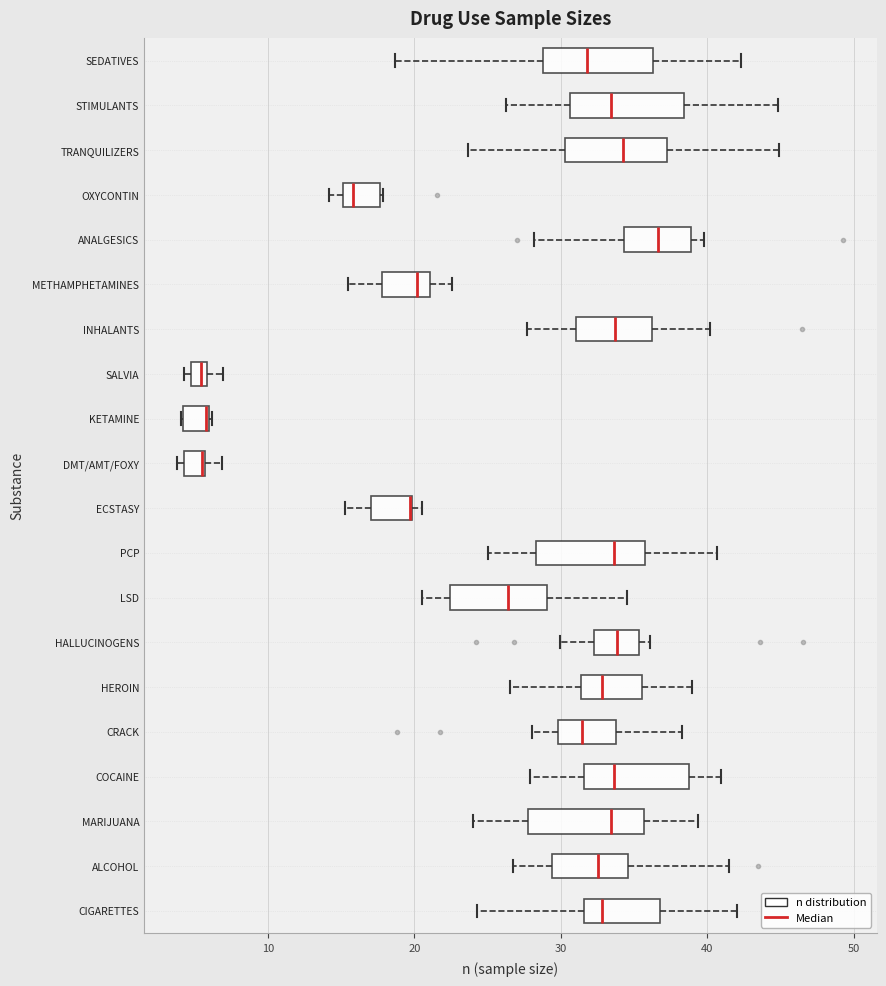

Where does the median line of the box for PCP sit on the x-axis? The values are not printed on the chart, so give them approximately, as read against the axis.

34